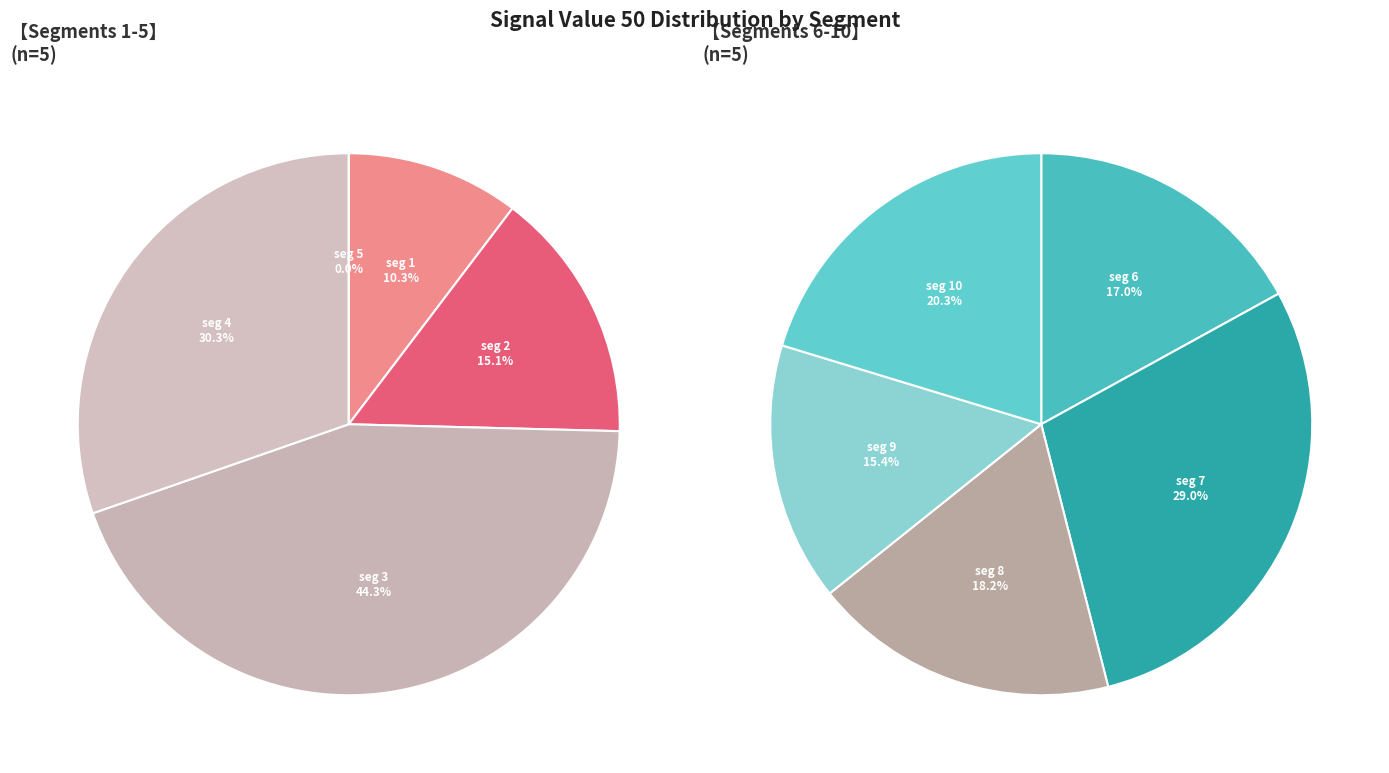

How many segments does this pie chart have?

10